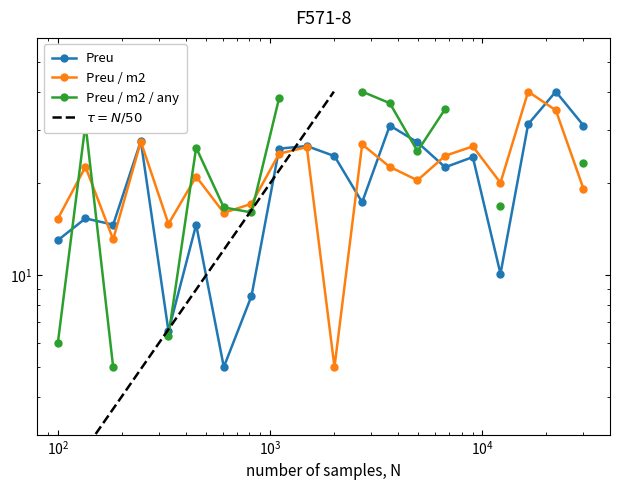

The value of Preu at 1 is 22.7. True or false?

False